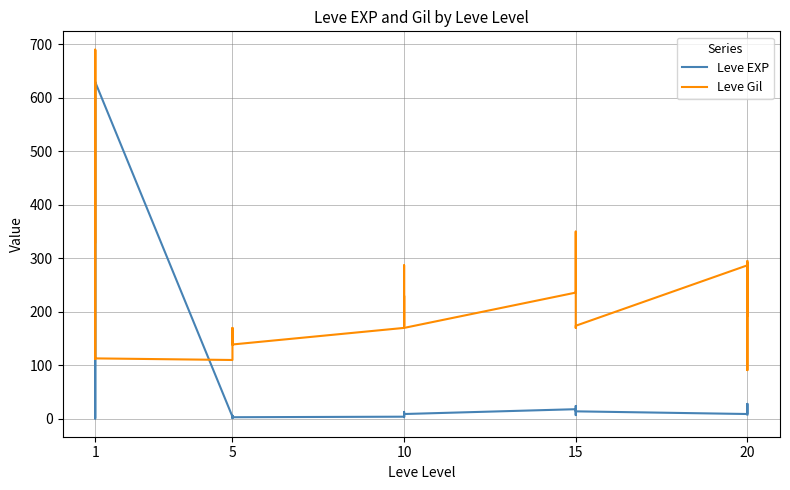

Rank the series by their maximum value, from highest to lowest.

Leve Gil, Leve EXP